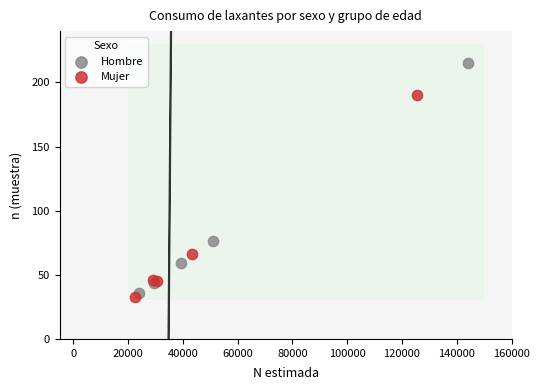

Which series reaches the minimum Y coordinate?

Mujer